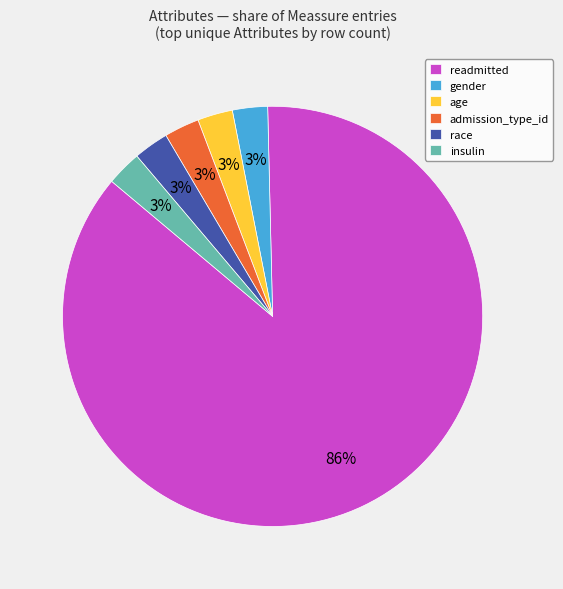

Combined, do insulin and readmitted account for over 50%?

Yes